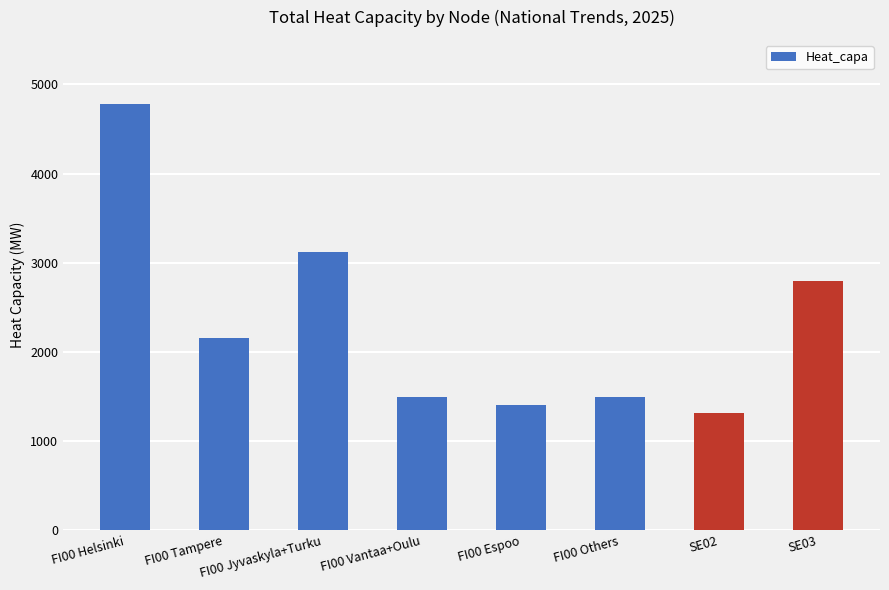

What is the change in value from SE02 to SE03?

+1490